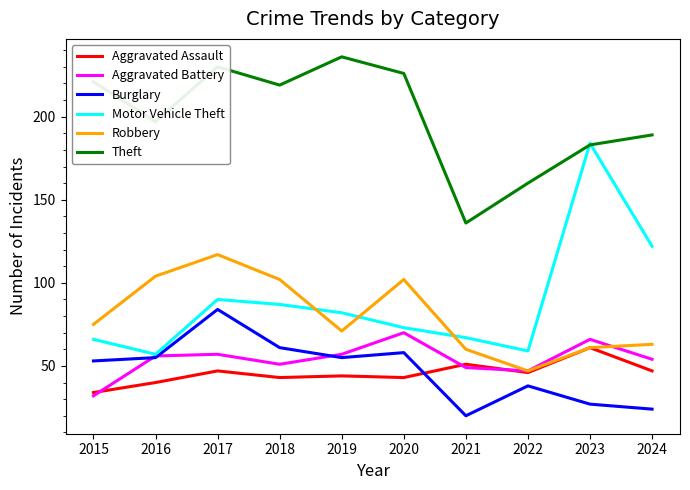

Reading left to right, what are all the values shown in this chart?

Aggravated Assault: 34	40	47	43	44	43	51	46	61	47
Aggravated Battery: 32	56	57	51	57	70	49	47	66	54
Burglary: 53	55	84	61	55	58	20	38	27	24
Motor Vehicle Theft: 66	57	90	87	82	73	67	59	184	122
Robbery: 75	104	117	102	71	102	60	47	61	63
Theft: 221	197	230	219	236	226	136	160	183	189